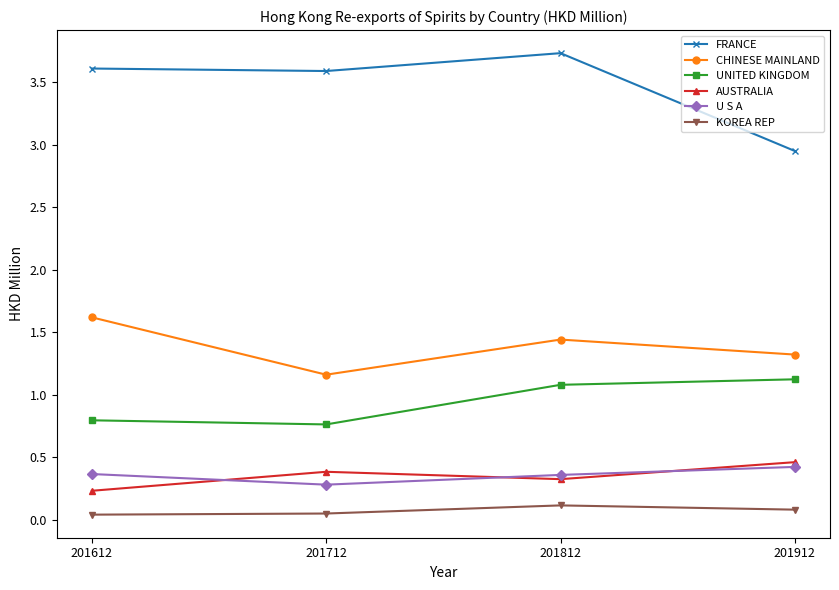

The value of AUSTRALIA at 201812 is 0.3. True or false?

True